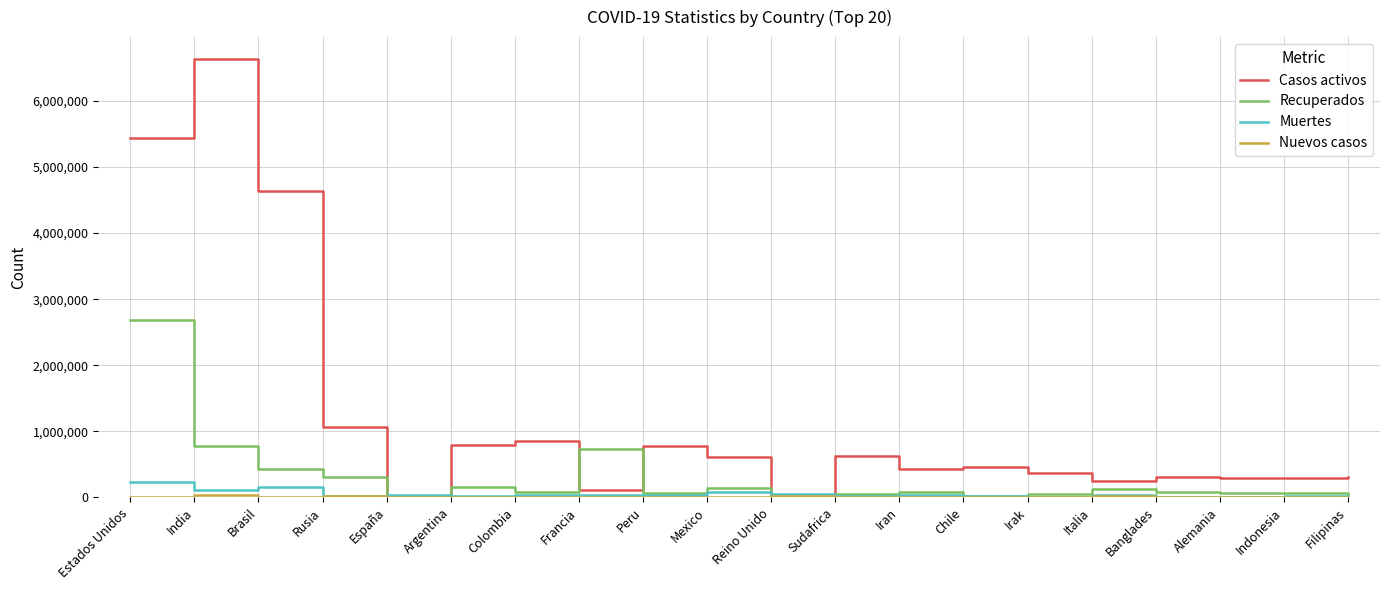

How many values in the Muertes series are below 30375?

10